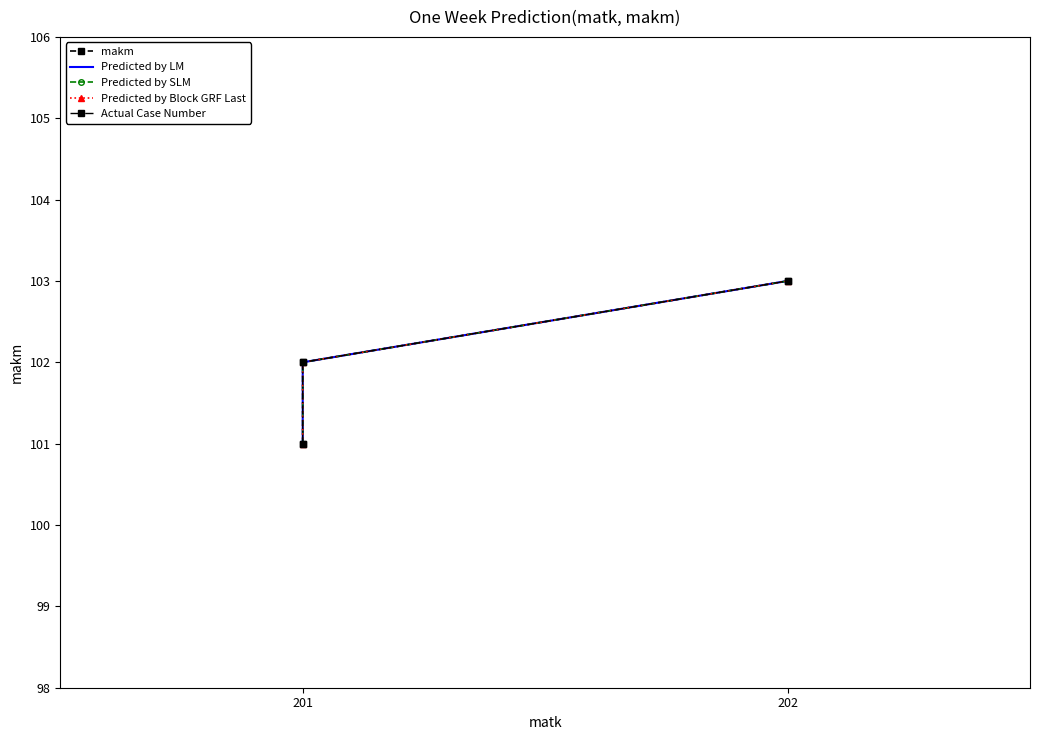

What is the total value across all series at 201?

505